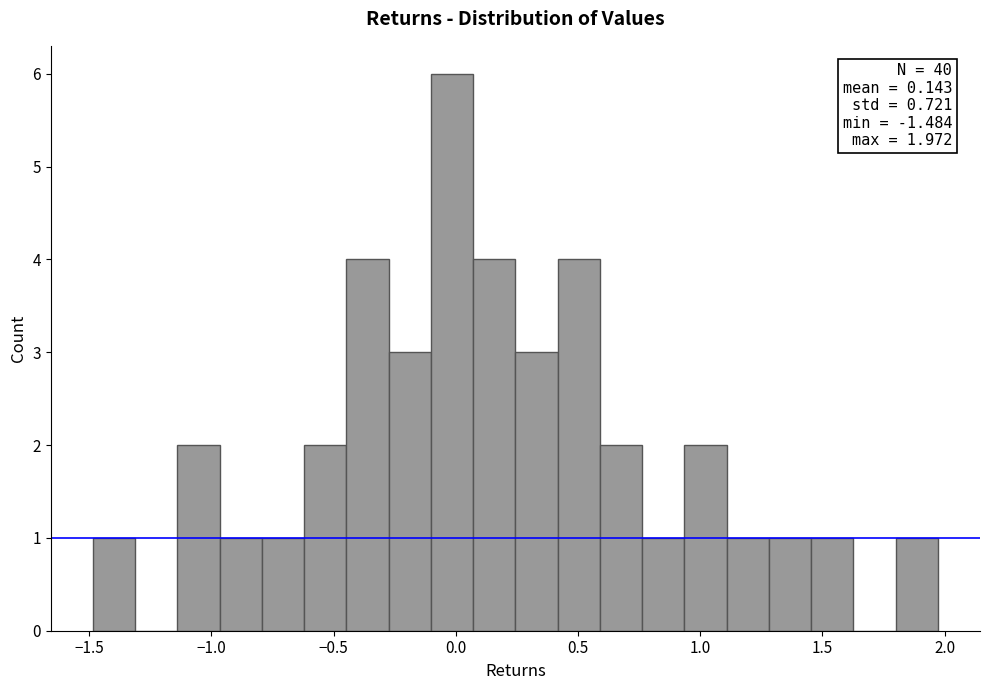

Around what value on the x-axis is the tallest bar? Give the approximate position of its centre, as read against the axis.

0.00